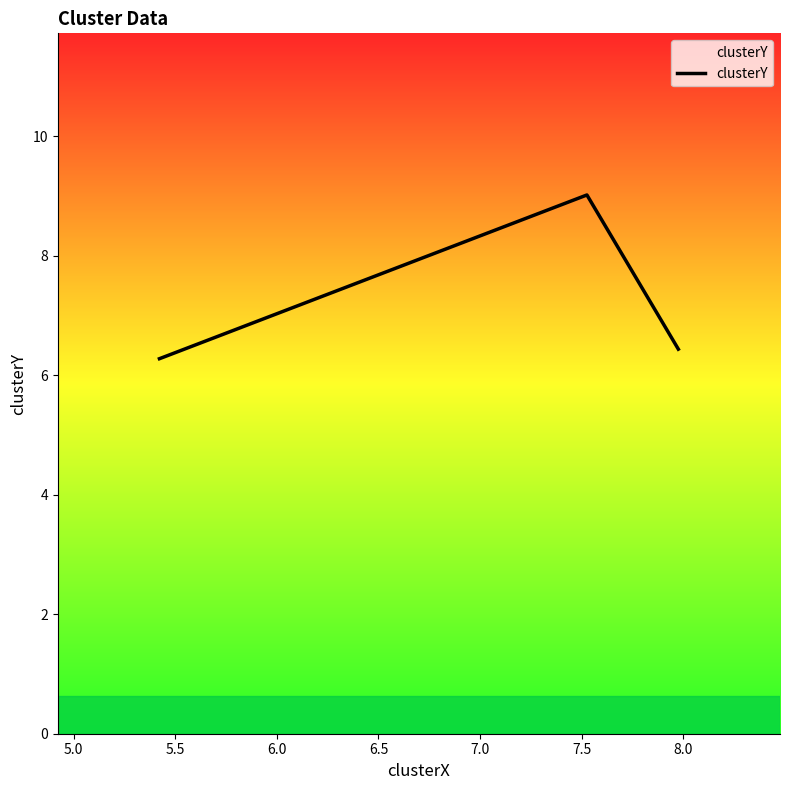

What is the difference between the maximum and second lowest values?

2.6